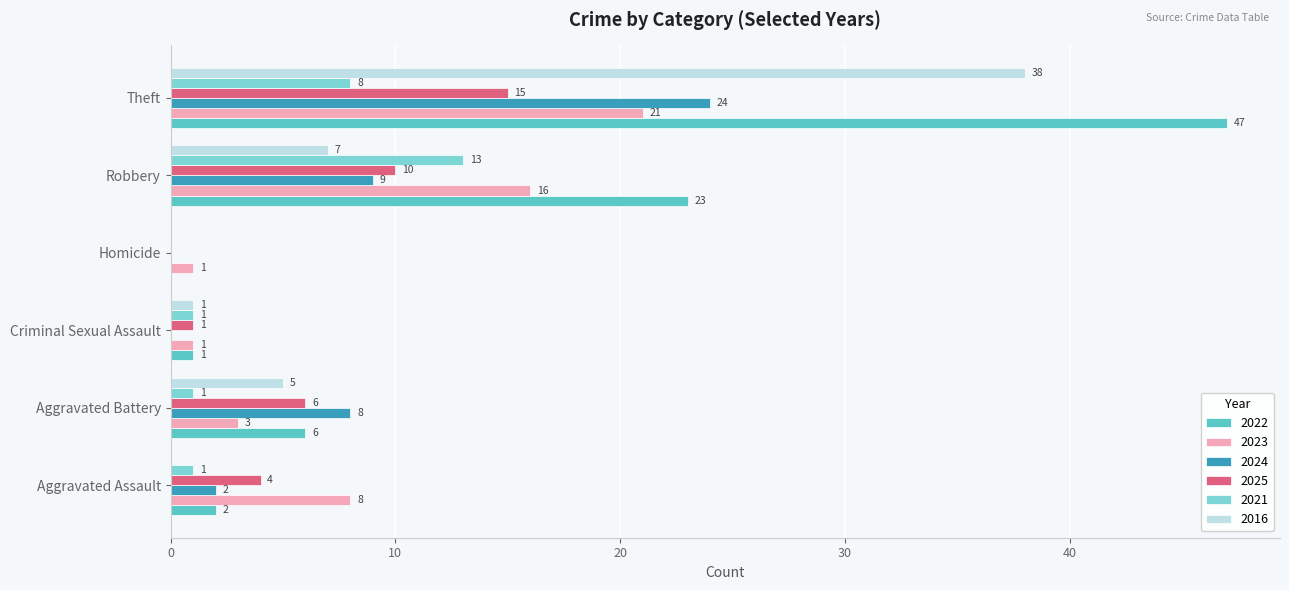

What is the maximum value shown in the chart?

47